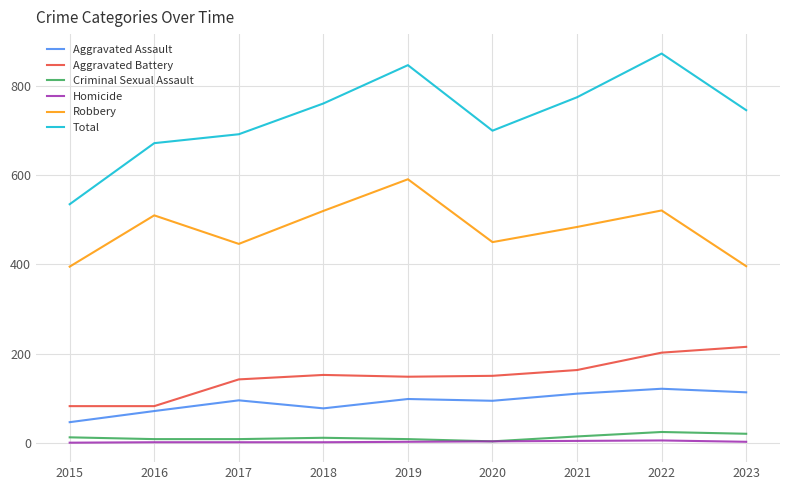

What is the total value across all series at 2015?

1070